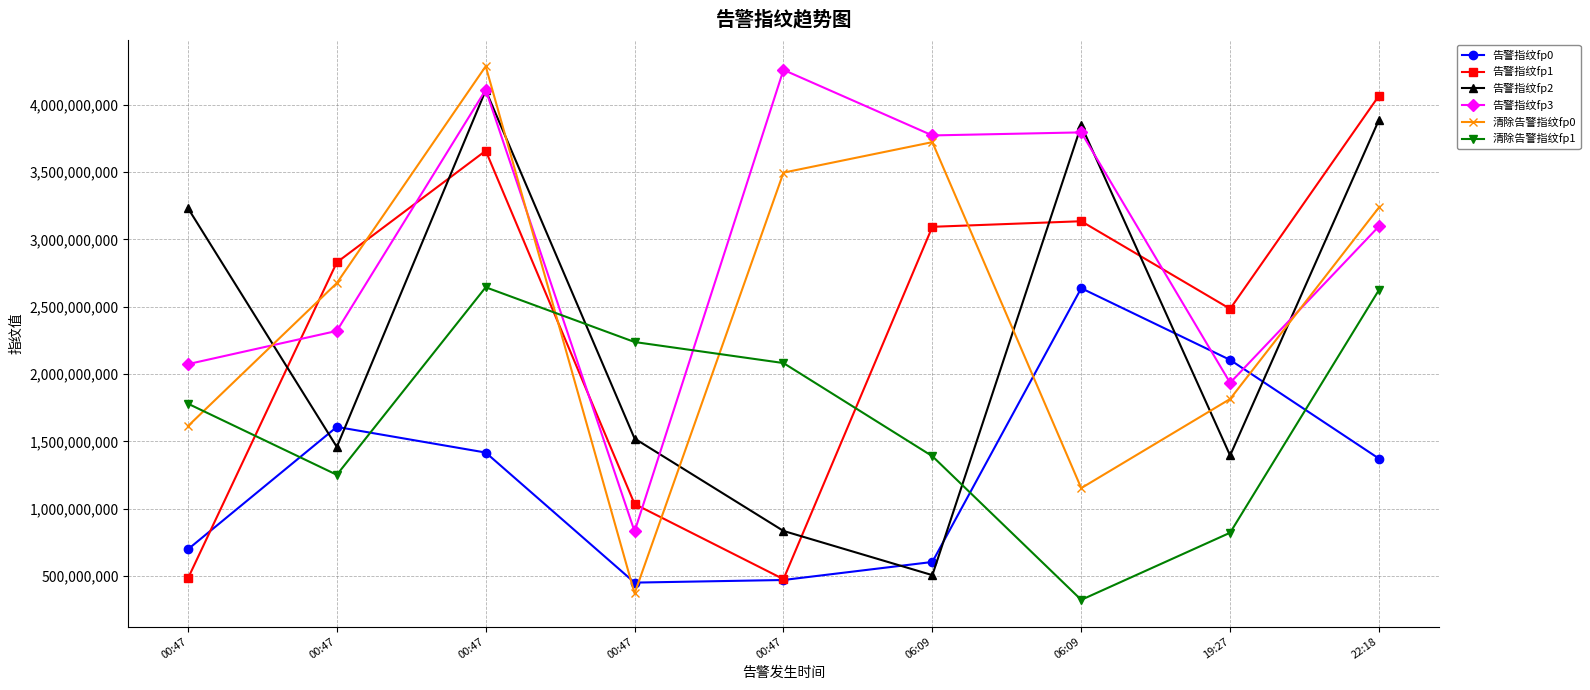

What is the difference between the second highest and minimum values in the 告警指纹fp0 series?

1654140665